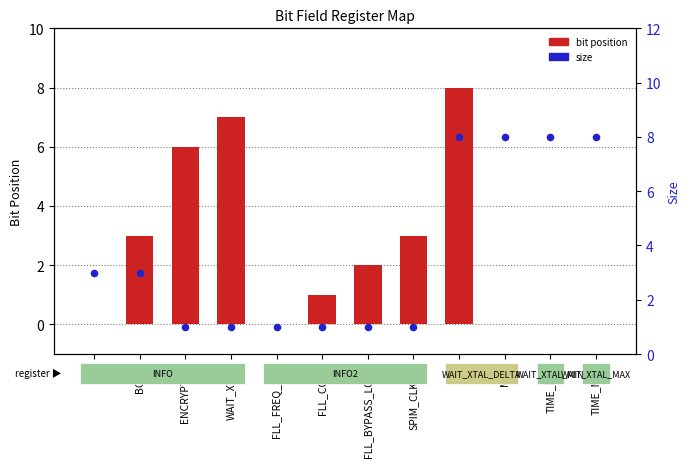

Which series has the largest Y range (max minus min)?

bit position